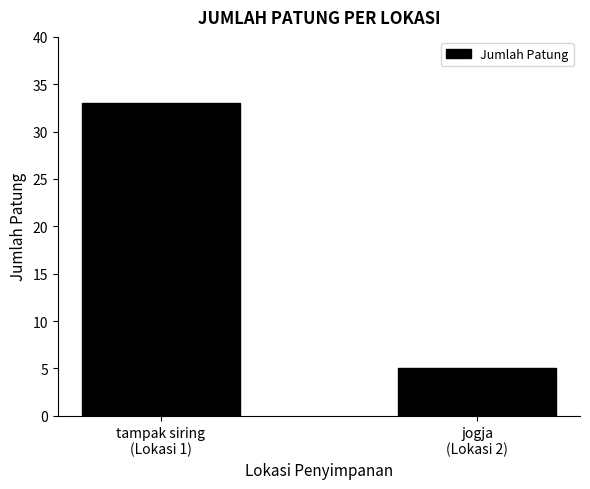

The chart shows a value of 33 at tampak siring
(Lokasi 1). True or false?

True